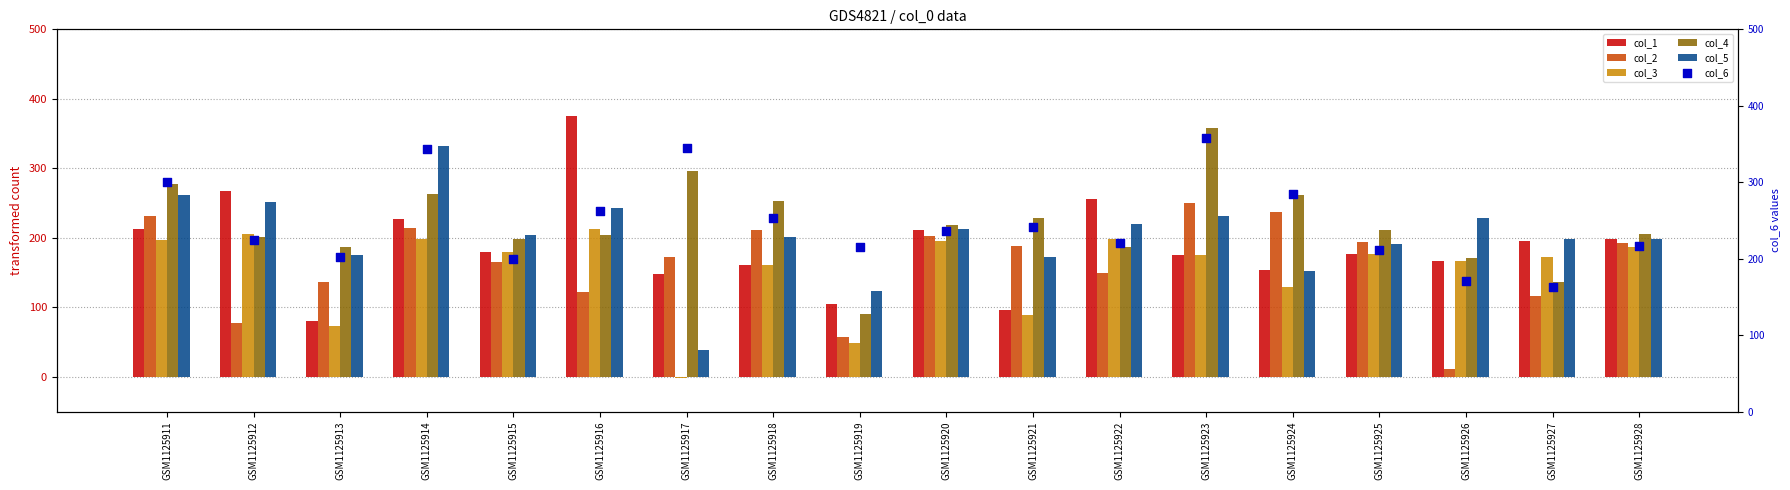

What is the total value across all series at GSM1125921?

1016